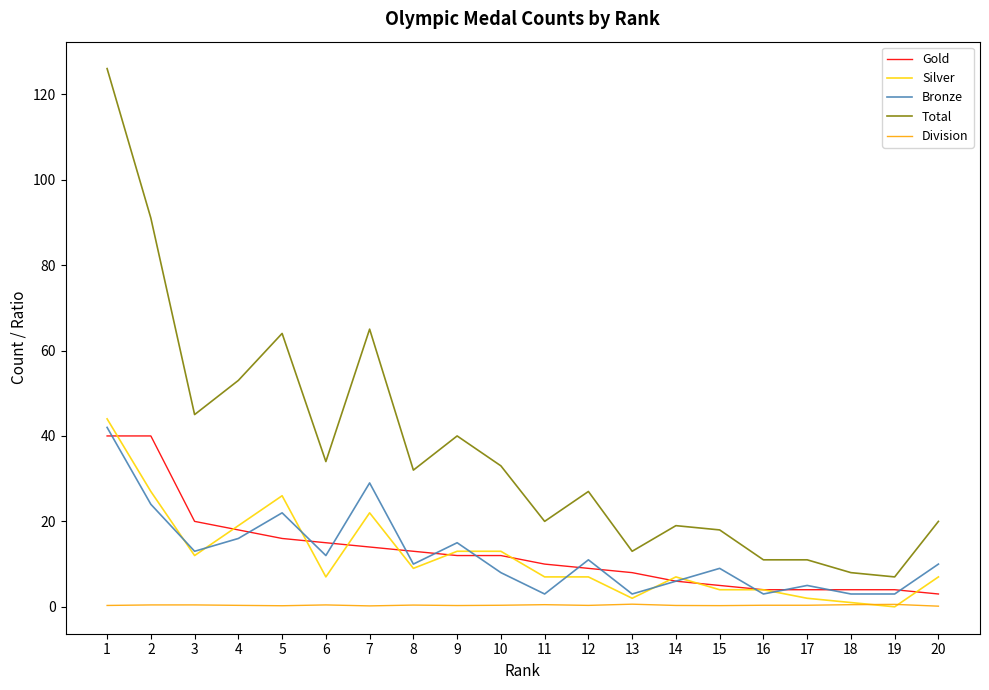

What is the difference between the maximum and minimum values in the Division series?

0.5